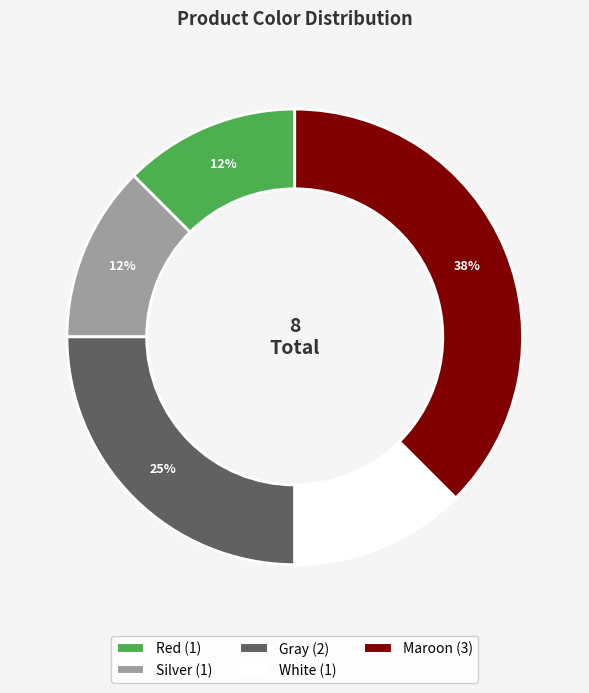

True or false: Red accounts for 1% of the total.

False